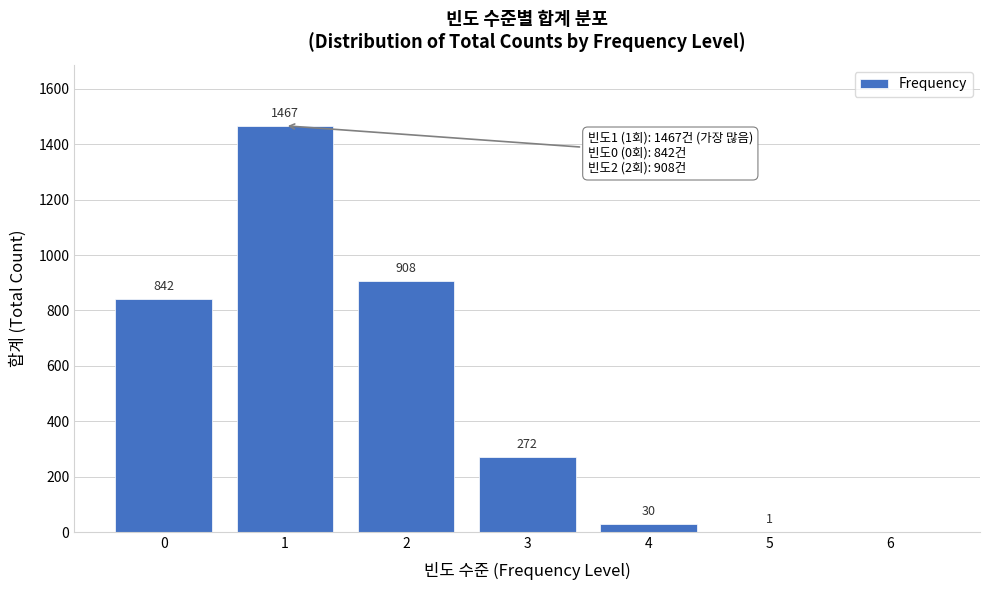

Reading left to right, list all the values displayed in this chart.

0=842	1=1467	2=908	3=272	4=30	5=1	6=0